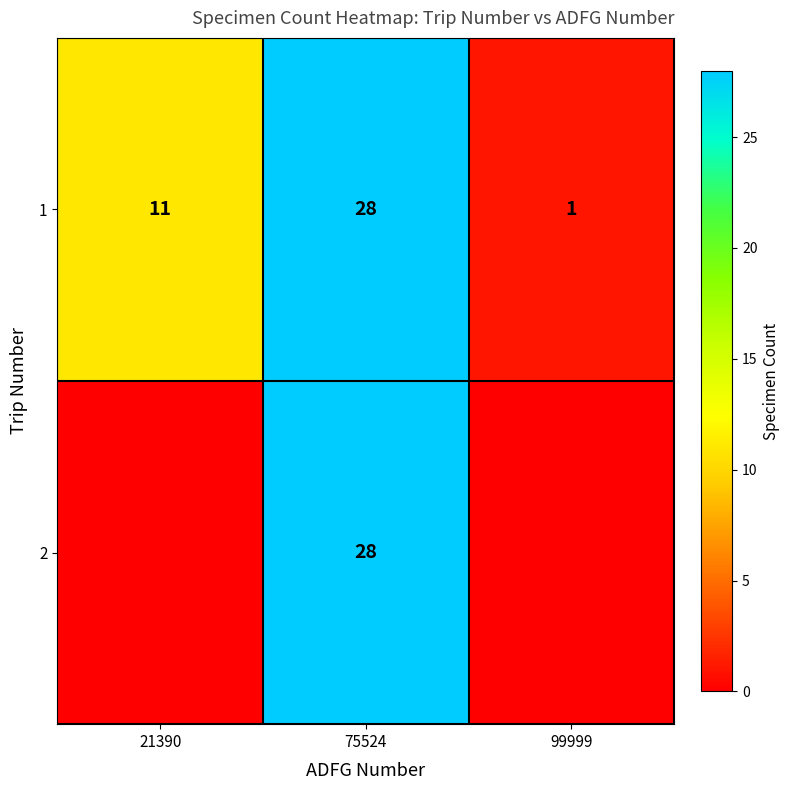

Rank the categories by 1 value from lowest to highest.

99999, 21390, 75524